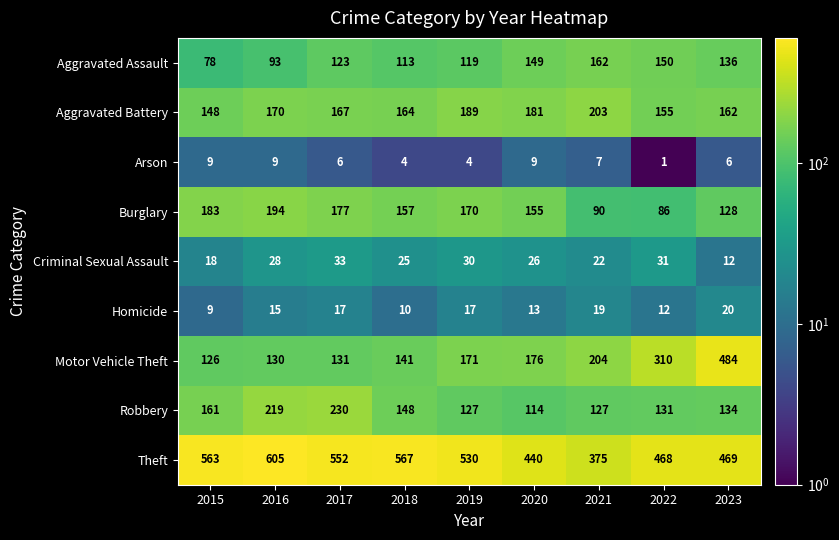

What is the lowest value of the Aggravated Battery series?

148